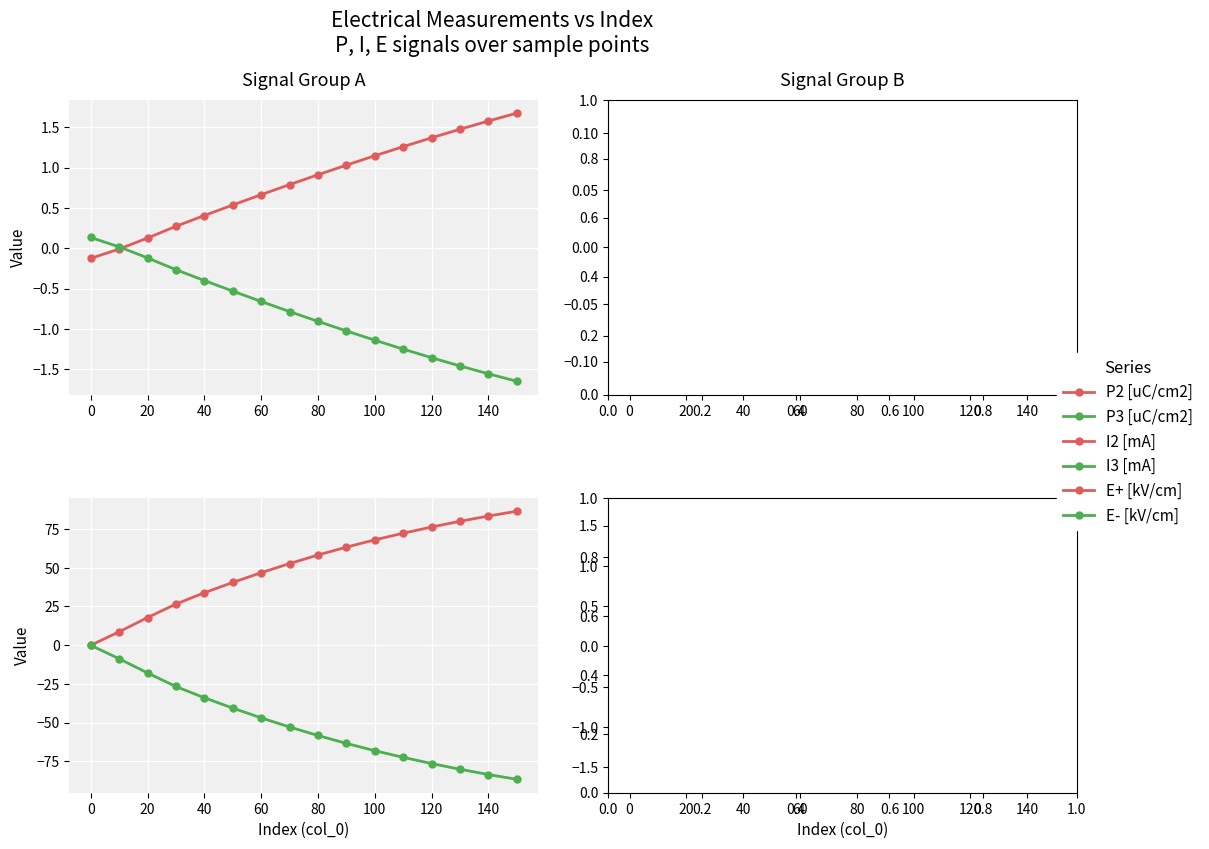

Where do P2 [uC/cm2] and I3 [mA] first cross each other?

−20 and 0